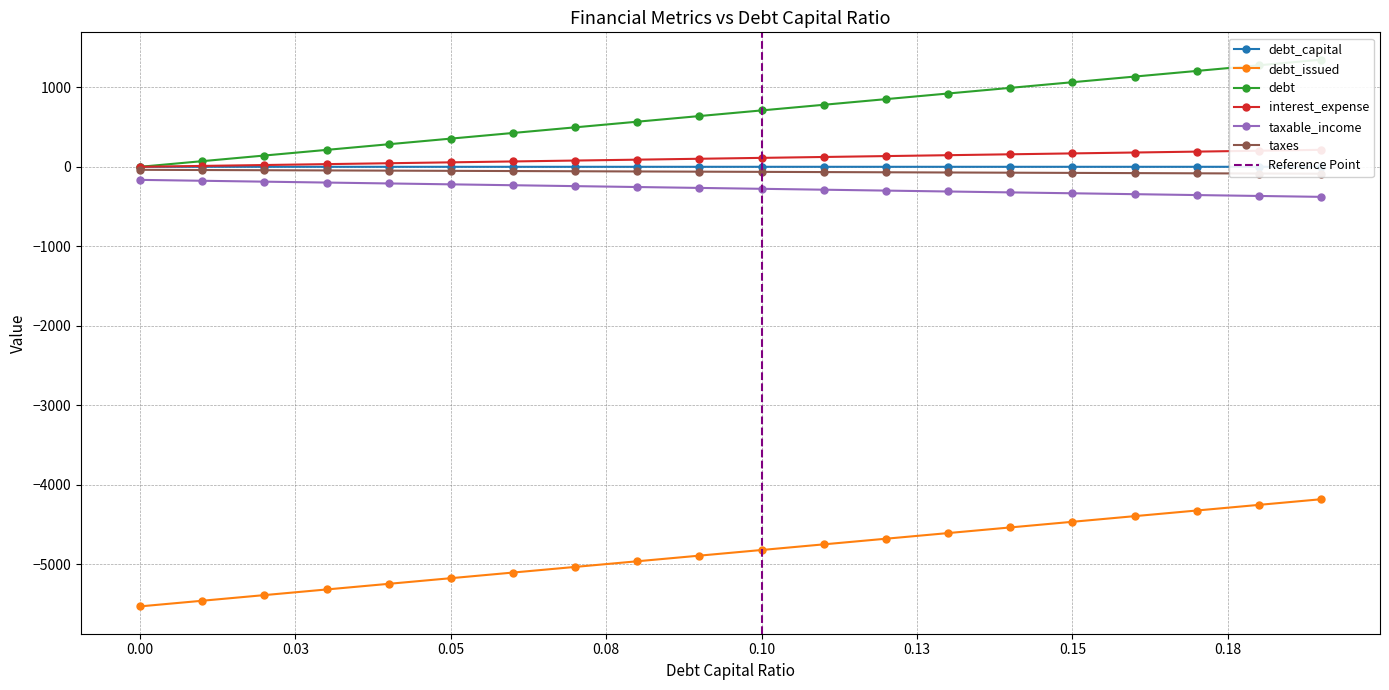

How many lines are shown in the chart?

6